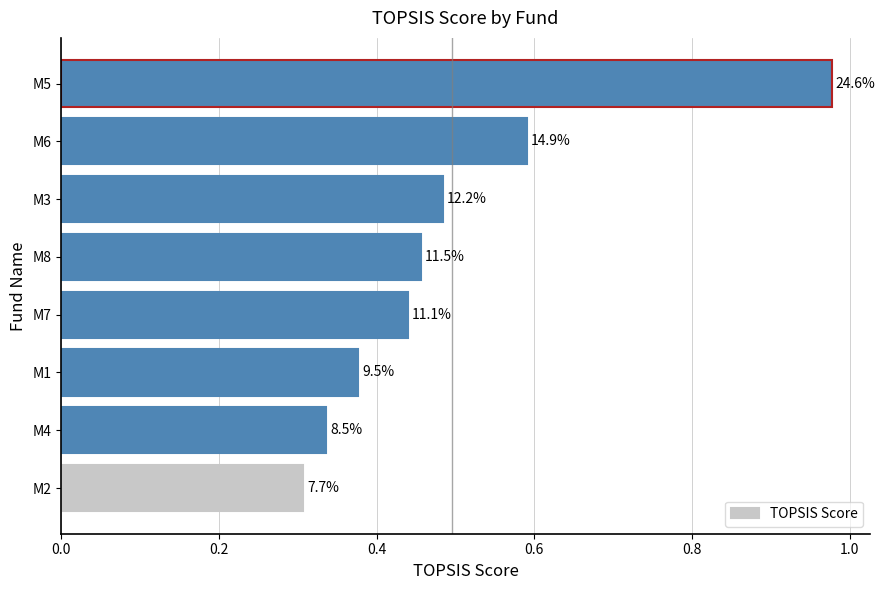

Does the chart contain stacked bars?

No